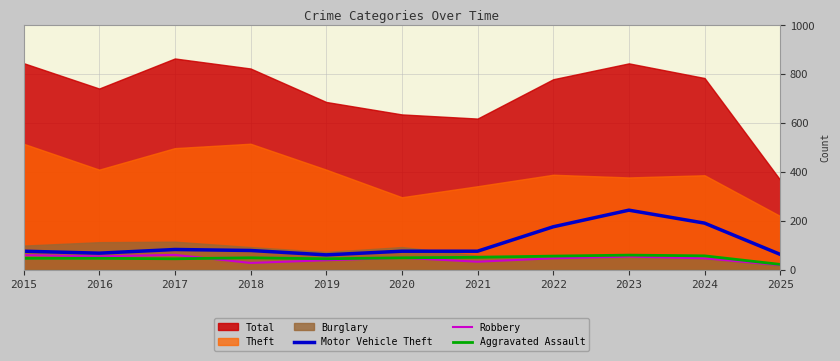

True or false: Aggravated Assault and Motor Vehicle Theft intersect in this chart.

False